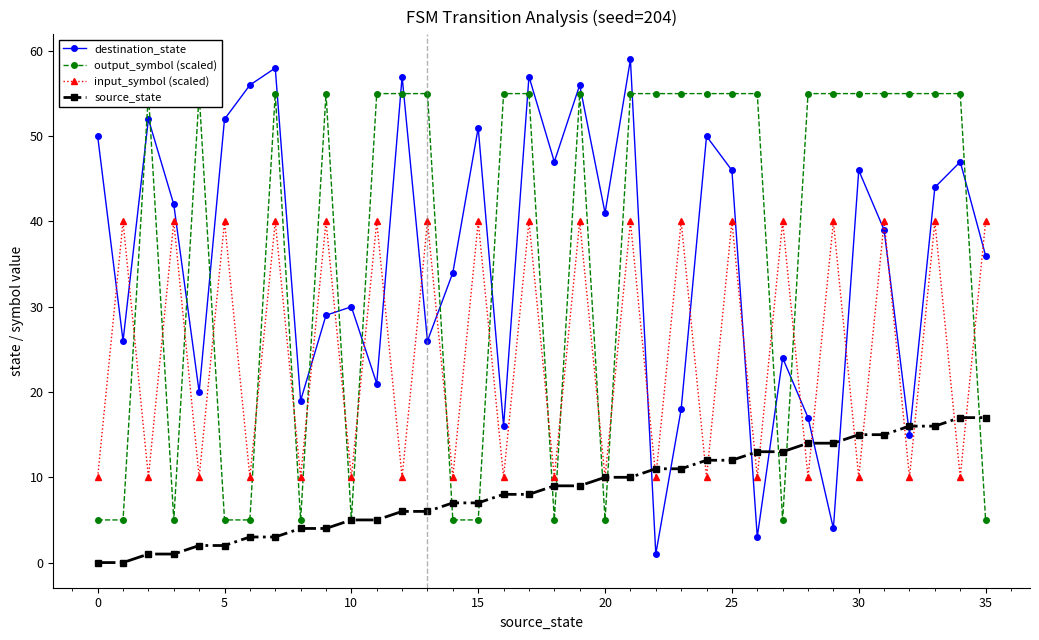

The value of destination_state at 30 is 102. True or false?

False